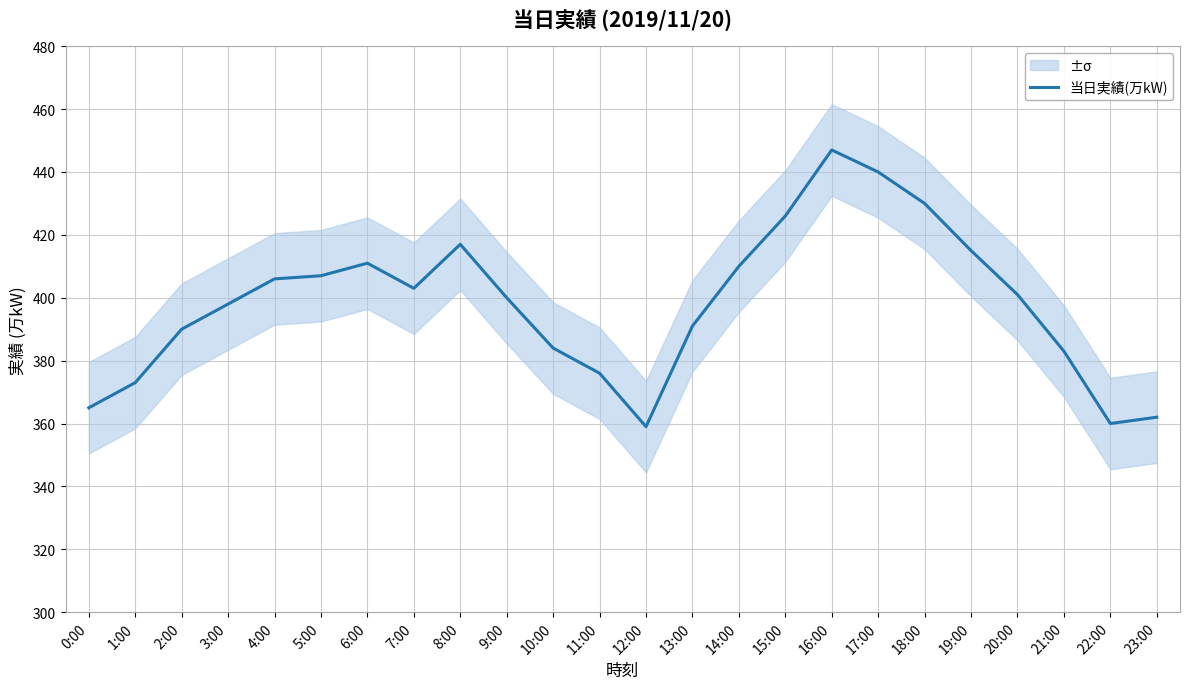

Which label corresponds to the smallest value in the chart?

12:00